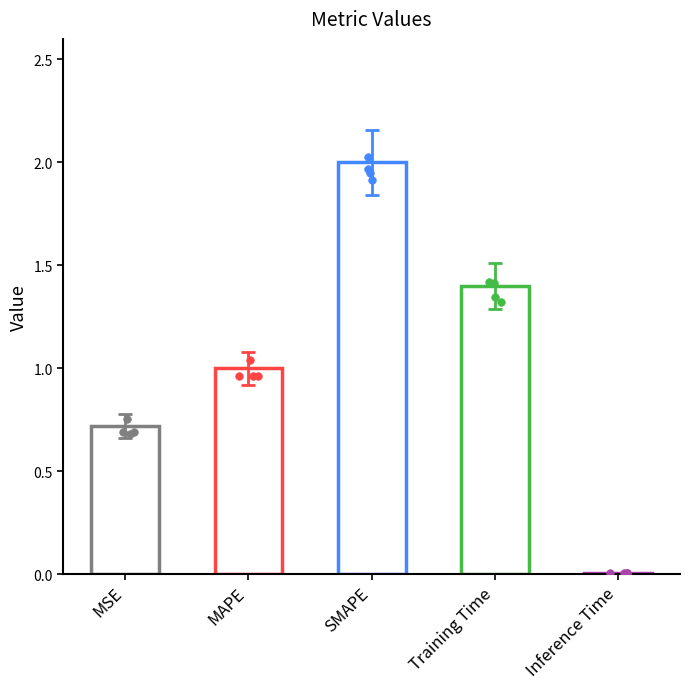

What is the change in value from MSE to Inference Time?

-0.7